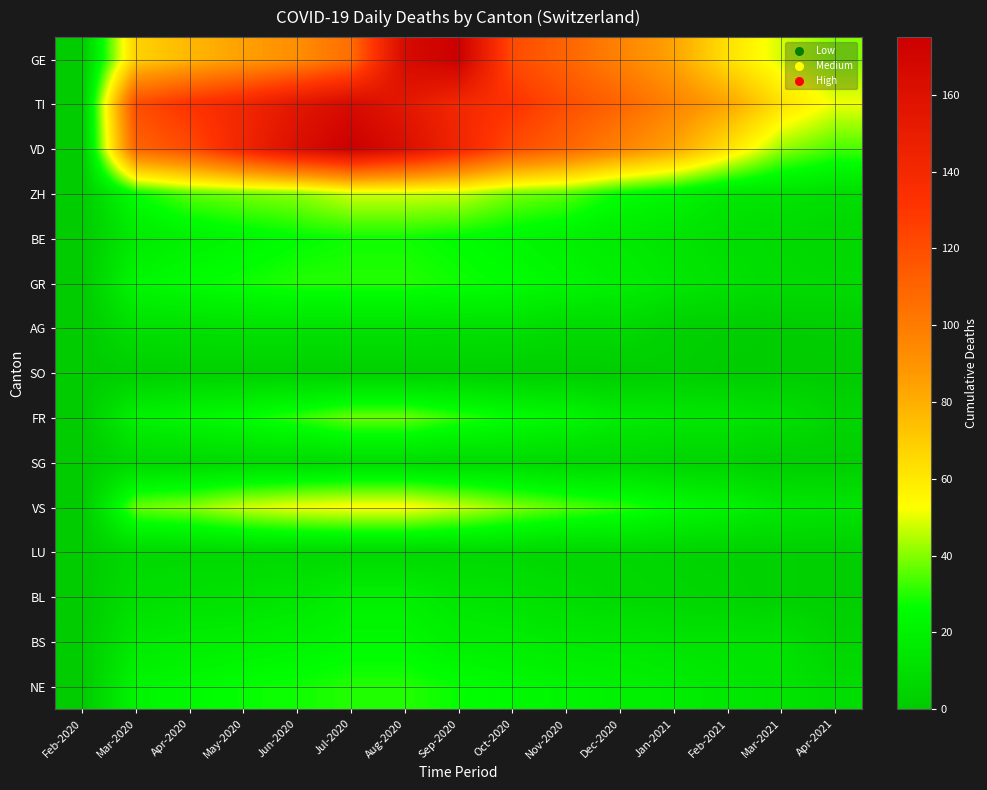

List the series in order of their peak value, highest first.

GE, VD, TI, VS, ZH, FR, GR, NE, BE, BS, BL, AG, SG, LU, SO